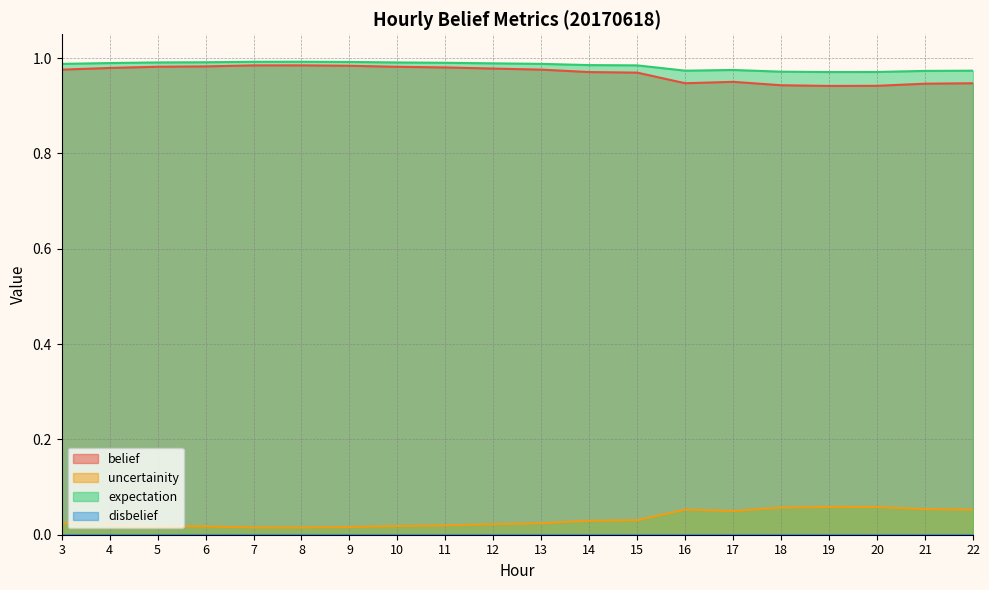

True or false: belief and uncertainity intersect in this chart.

False